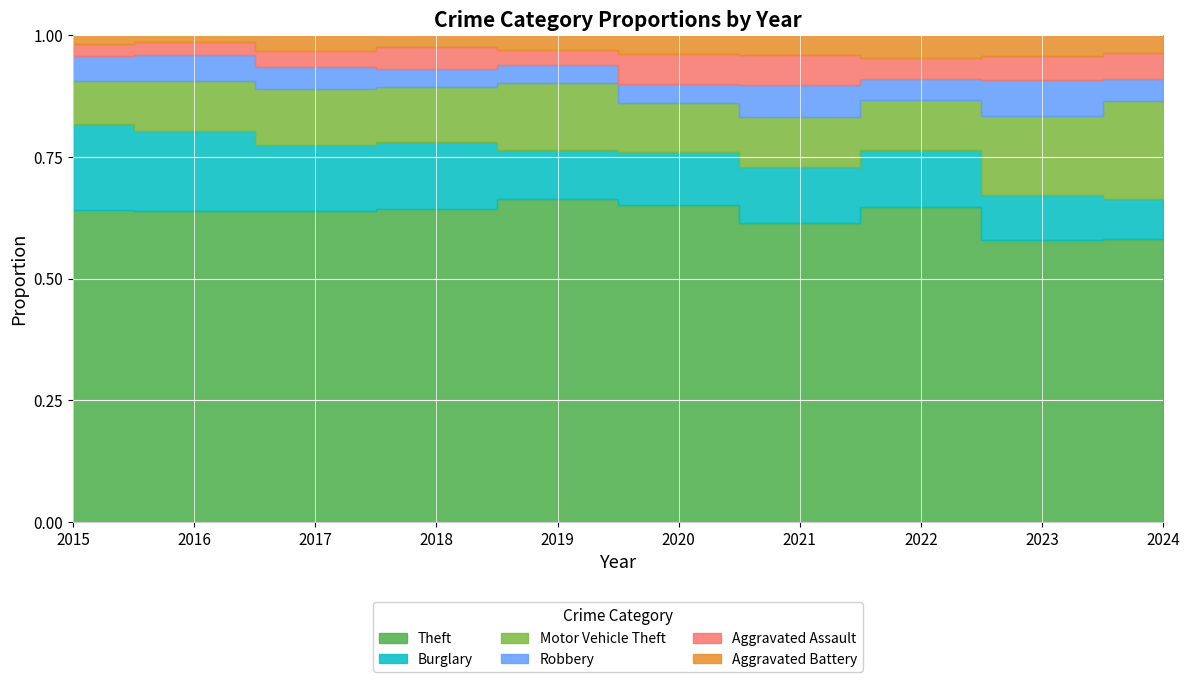

Reading right to left, transcribe all the data shown in this chart.

Theft: 173	308	279	179	238	259	287	261	283	290
Burglary: 25	49	50	33	40	39	62	56	73	80
Motor Vehicle Theft: 60	86	45	30	37	54	50	47	45	40
Robbery: 13	39	18	19	14	14	17	18	24	24
Aggravated Assault: 16	26	19	18	23	12	20	14	12	11
Aggravated Battery: 11	23	20	12	14	12	11	13	6	8